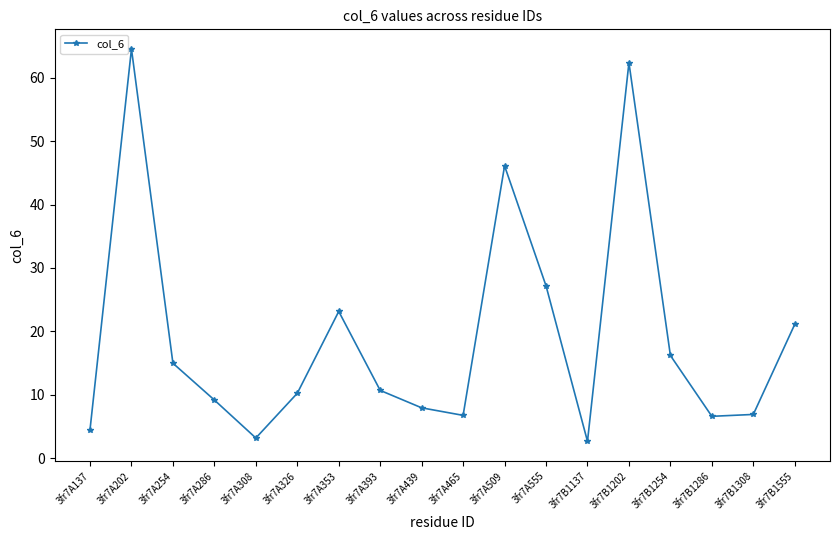

What is the difference between the maximum and minimum values?

61.8